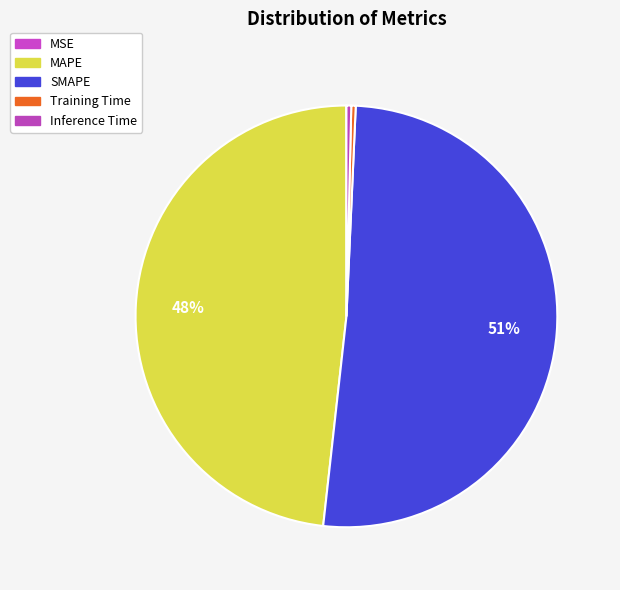

True or false: Training Time accounts for 0% of the total.

True